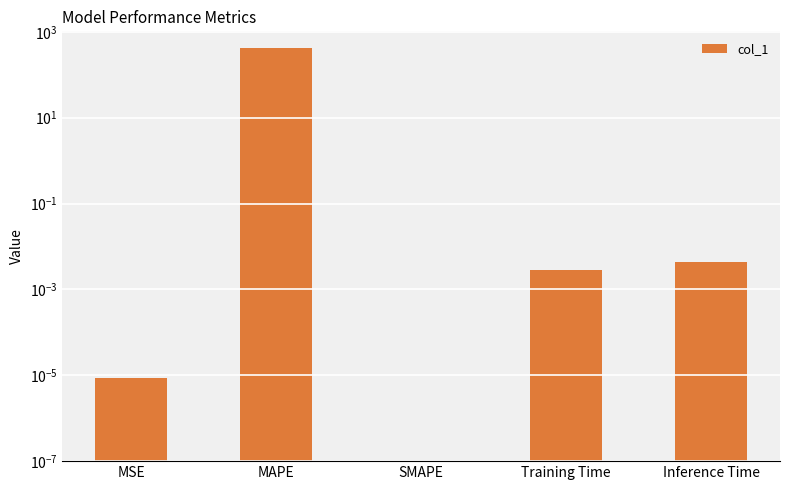

Which has a higher value, Training Time or MAPE?

MAPE